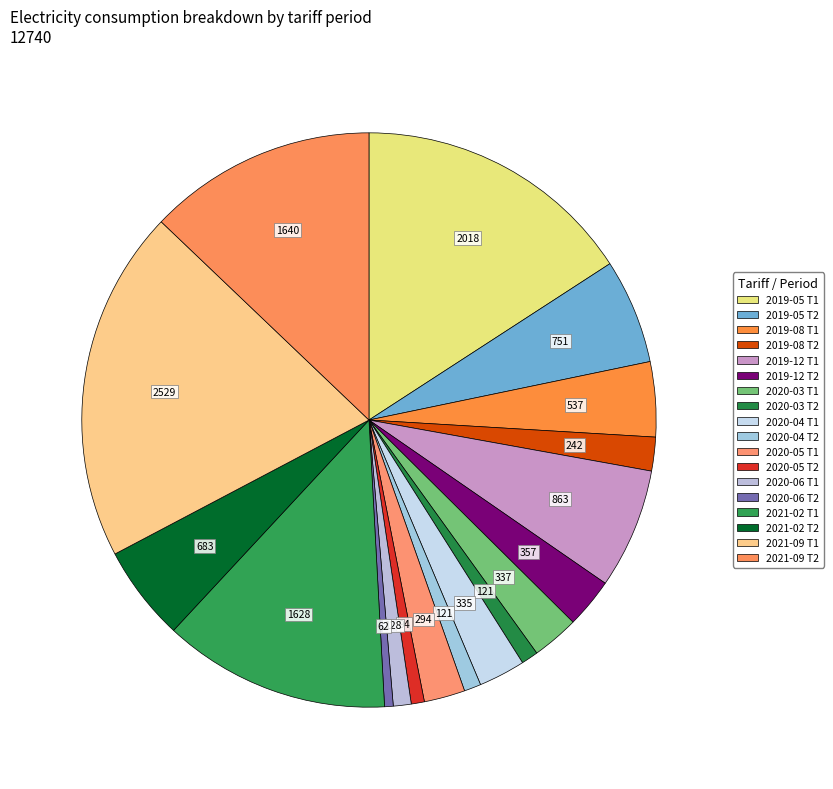

How many segments does this pie chart have?

18